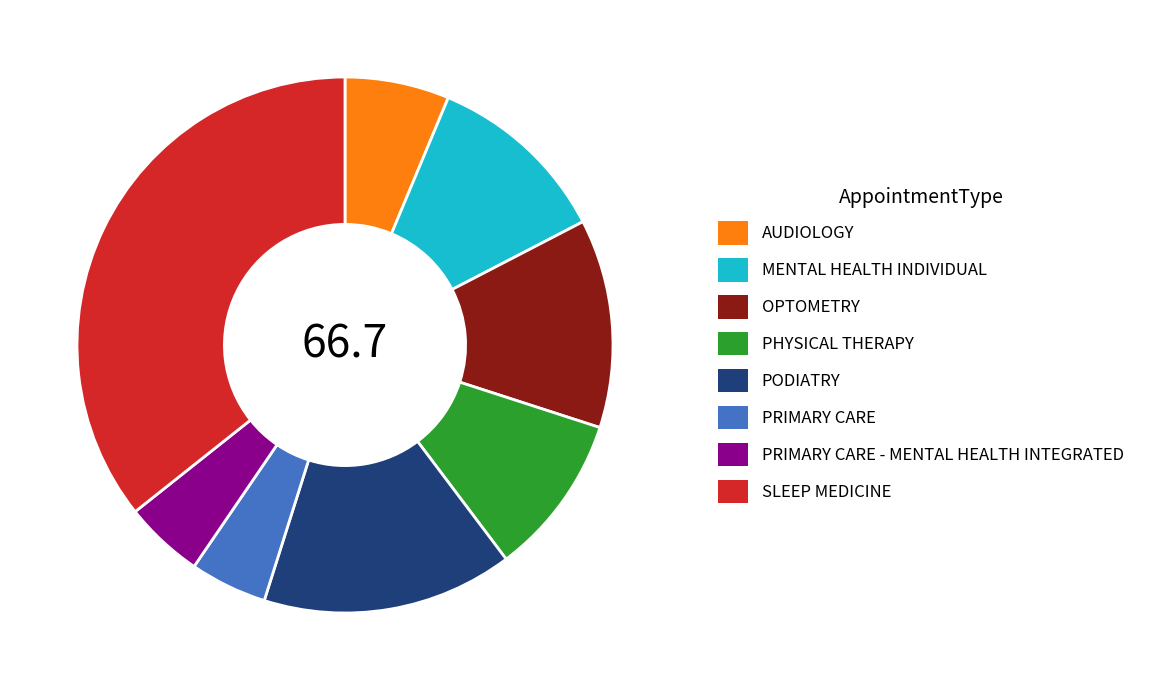

Between PRIMARY CARE - MENTAL HEALTH INTEGRATED and OPTOMETRY, which is larger?

OPTOMETRY